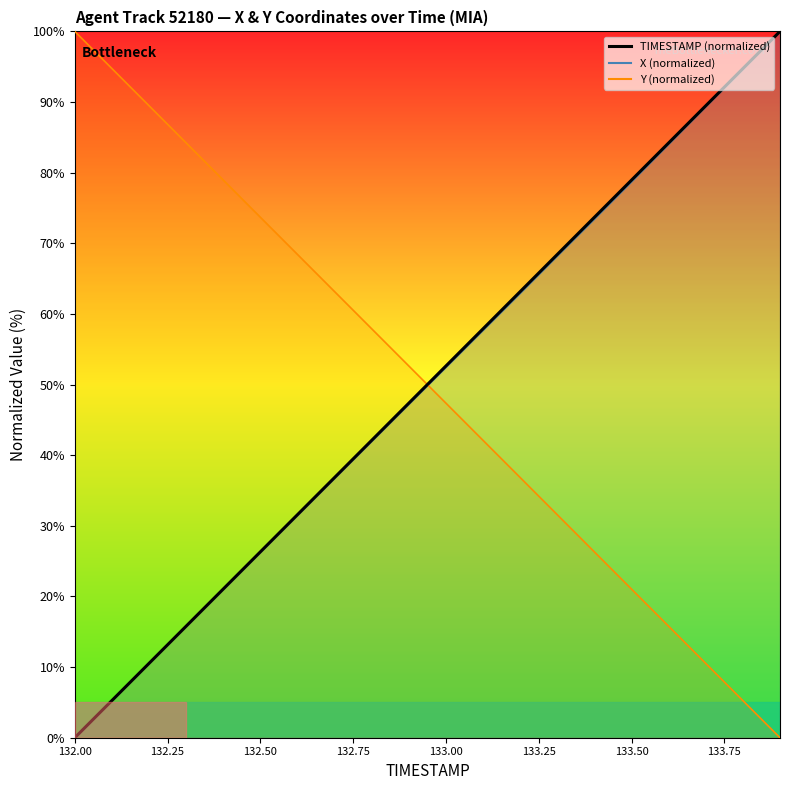

Reading left to right, what are all the values shown in this chart?

X: 132.0=0.0	132.1=5.2	132.2=10.5	132.3=15.8	132.4=21.0	132.5=26.2	132.6=31.5	132.7=36.7	132.8=41.9	132.9=47.2	133.0=52.4	133.1=57.7	133.2=62.9	133.3=68.2	133.4=73.4	133.5=78.7	133.6=84.0	133.7=89.3	133.8=94.6	133.9=100.0
Y: 132.0=100.0	132.1=94.7	132.2=89.5	132.3=84.2	132.4=79.0	132.5=73.7	132.6=68.4	132.7=63.2	132.8=57.9	132.9=52.6	133.0=47.4	133.1=42.1	133.2=36.8	133.3=31.6	133.4=26.3	133.5=21.0	133.6=15.8	133.7=10.5	133.8=5.3	133.9=0.0
TIMESTAMP: 132.0=0.0	132.1=5.3	132.2=10.5	132.3=15.8	132.4=21.1	132.5=26.3	132.6=31.6	132.7=36.8	132.8=42.1	132.9=47.4	133.0=52.6	133.1=57.9	133.2=63.2	133.3=68.4	133.4=73.7	133.5=78.9	133.6=84.2	133.7=89.5	133.8=94.7	133.9=100.0